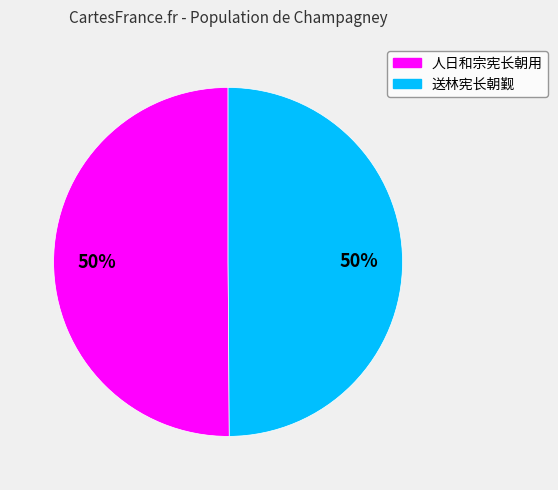

What is the ratio of the value at 送林宪长朝觐 to the value at 人日和宗宪长朝用?

1.0